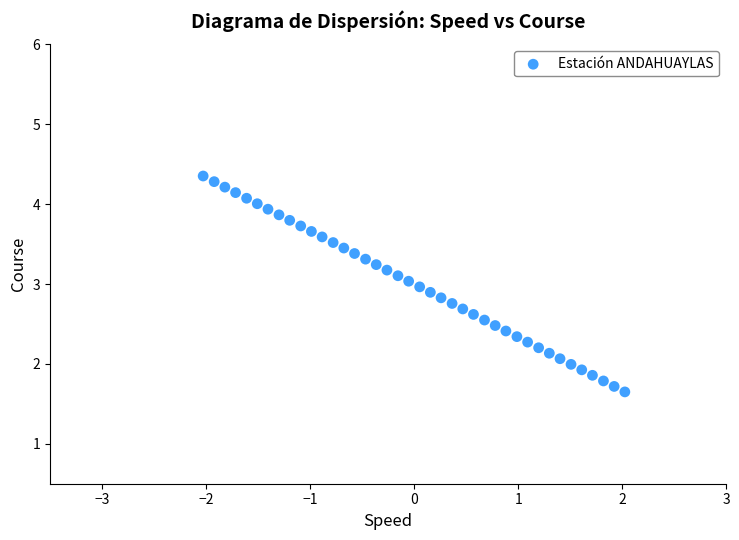

What is the range of X values (max minus min)?

4.1